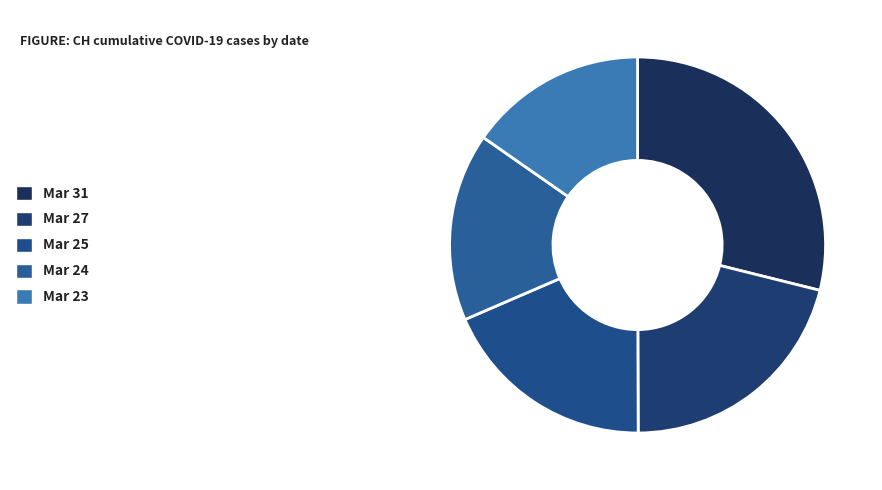

What is the smallest slice in the pie chart?

Mar 23